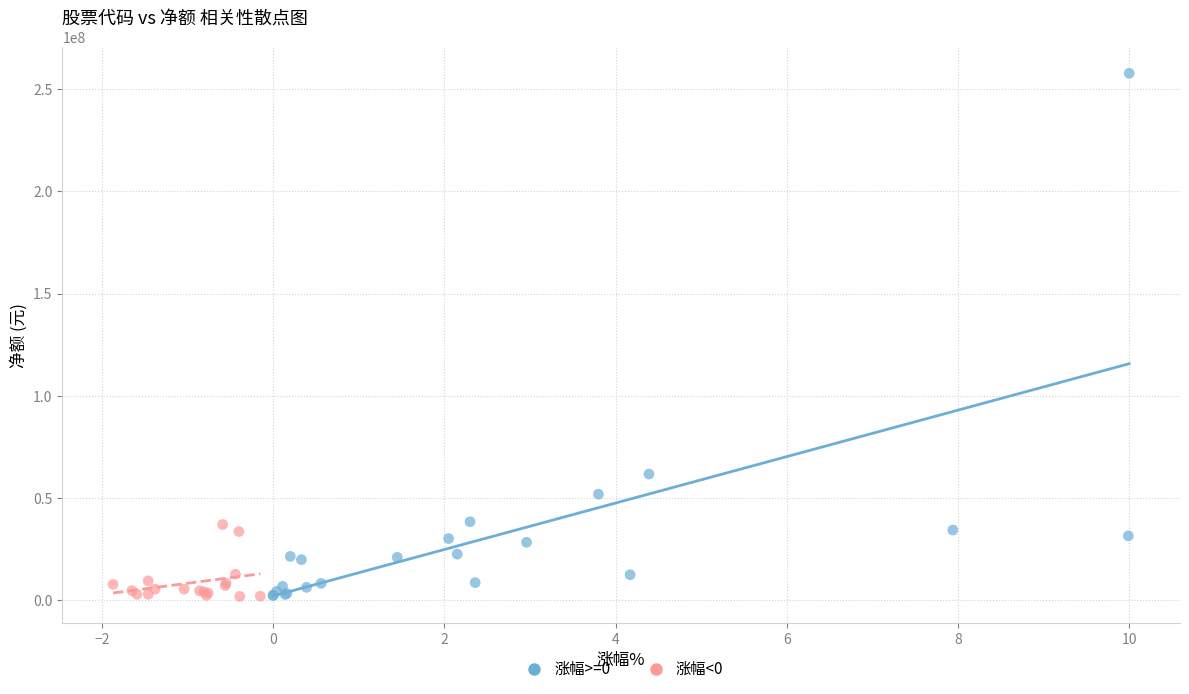

What are all the series names shown in the legend?

涨幅>=0, 涨幅<0